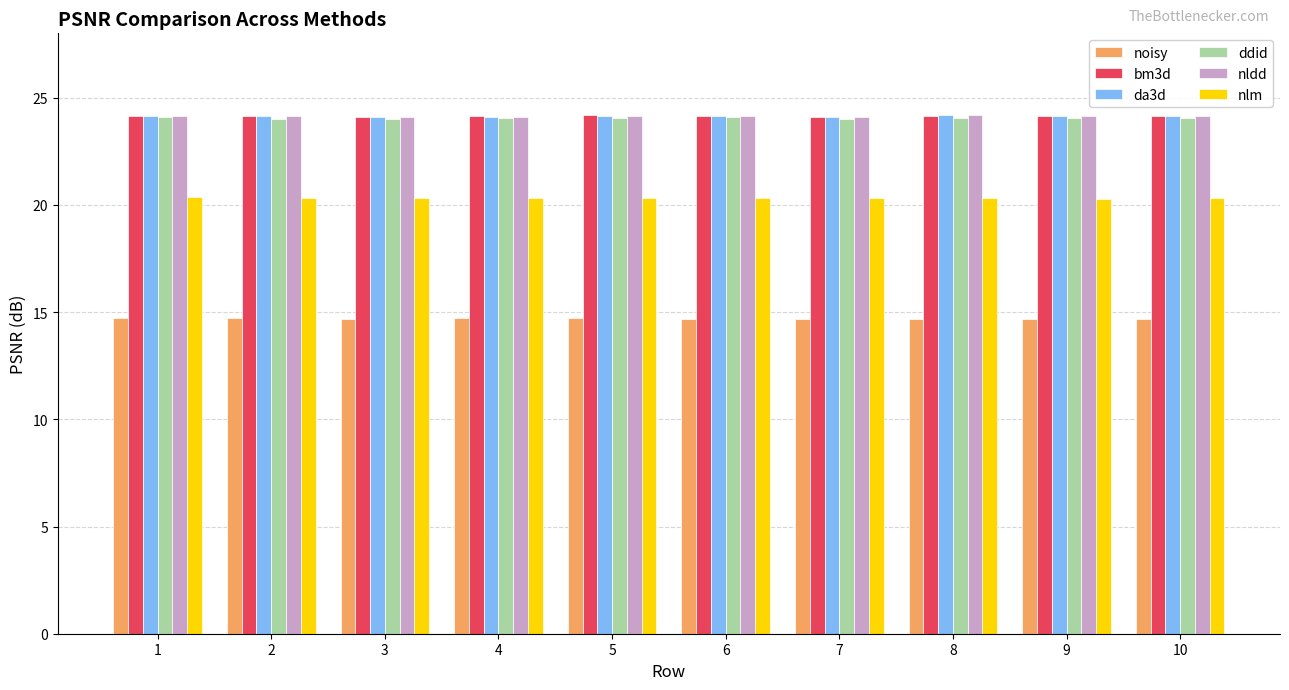

What is the spread (max minus min) of values at 5?

9.5